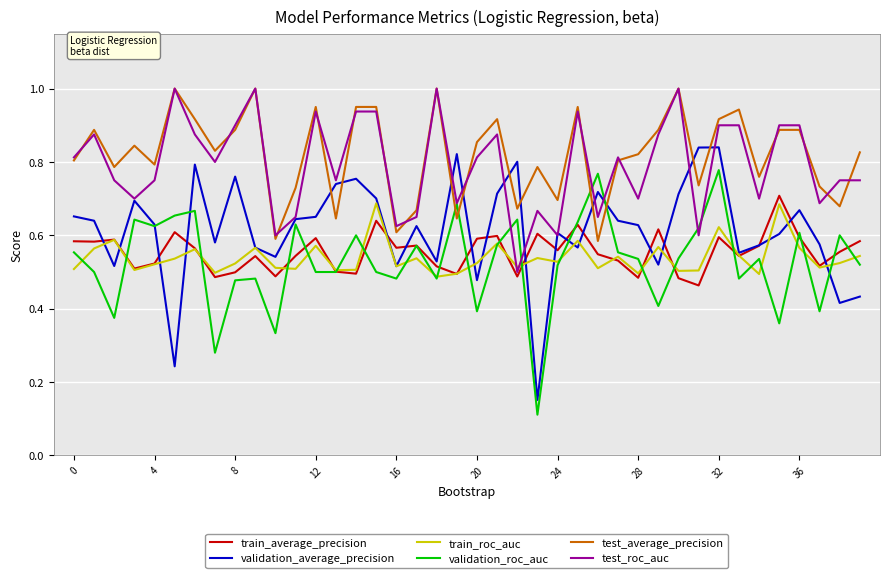

After their last crossing, which series has the higher values: test_roc_auc or train_roc_auc?

test_roc_auc